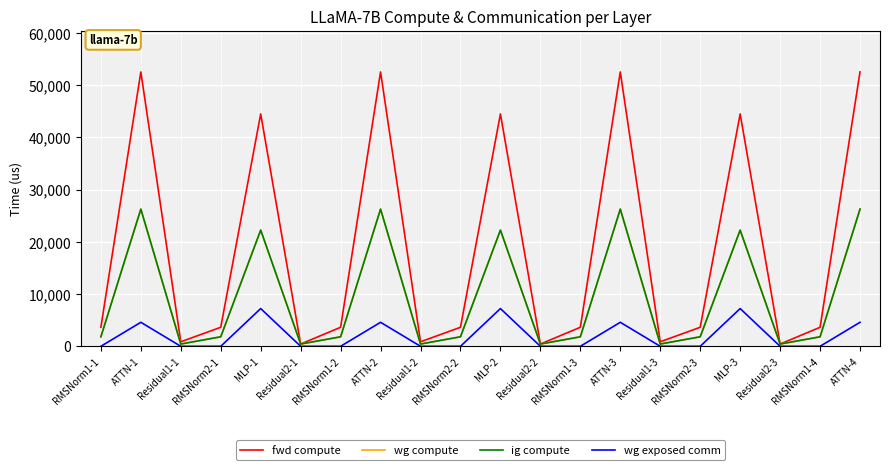

What is the sum of all wg exposed comm values?

40051.9